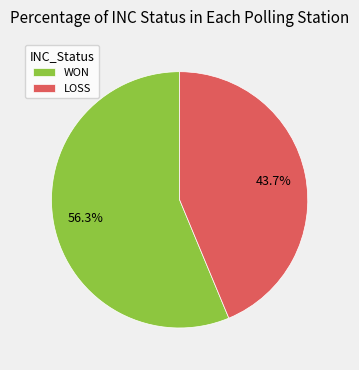

Which category has the smallest portion of the pie?

LOSS